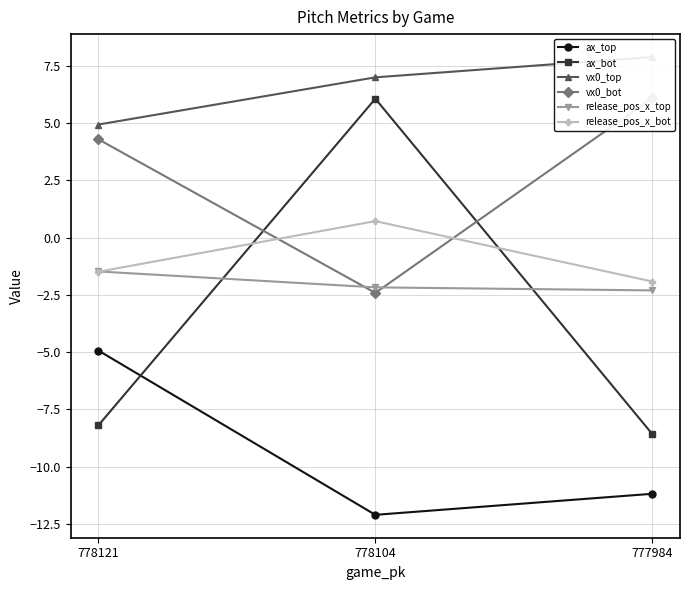

Count the number of data series in this chart.

6